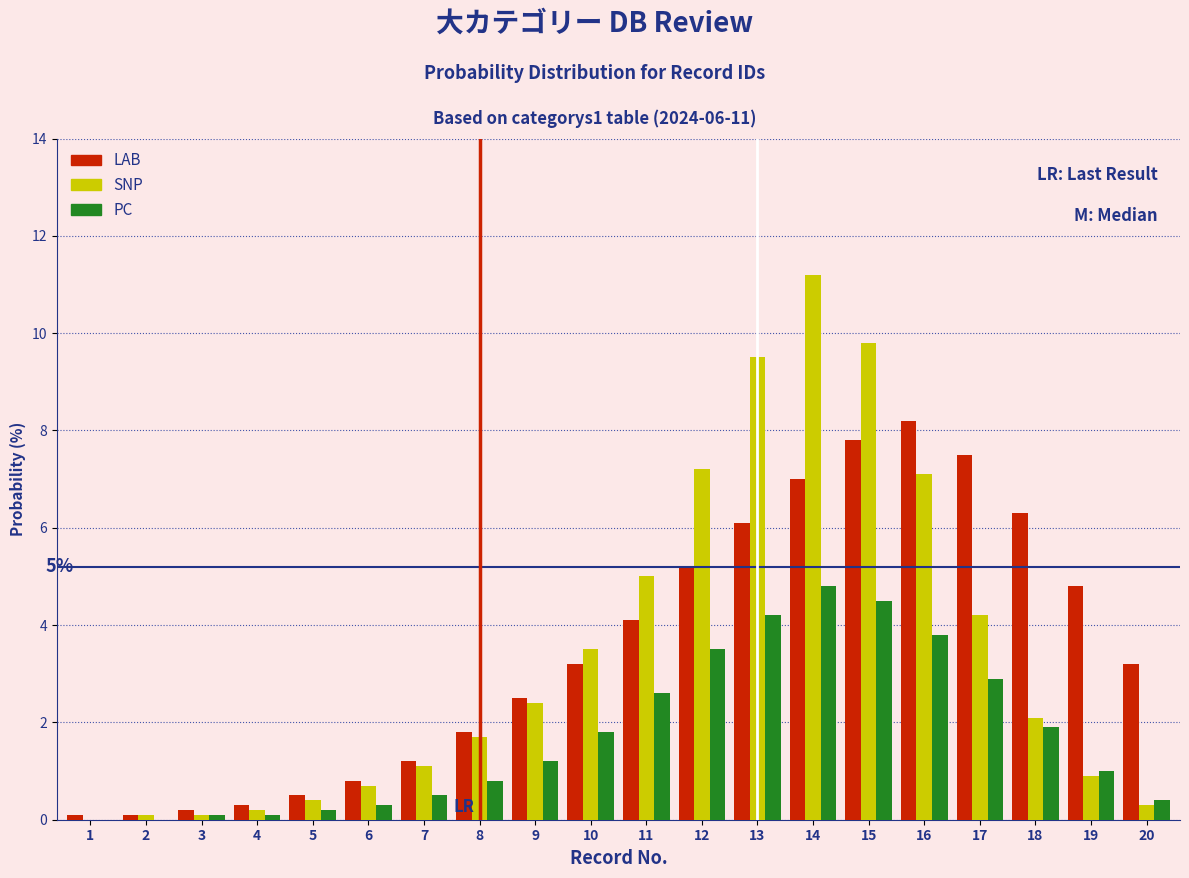

Which series changed the most between 5 and 20?

LAB